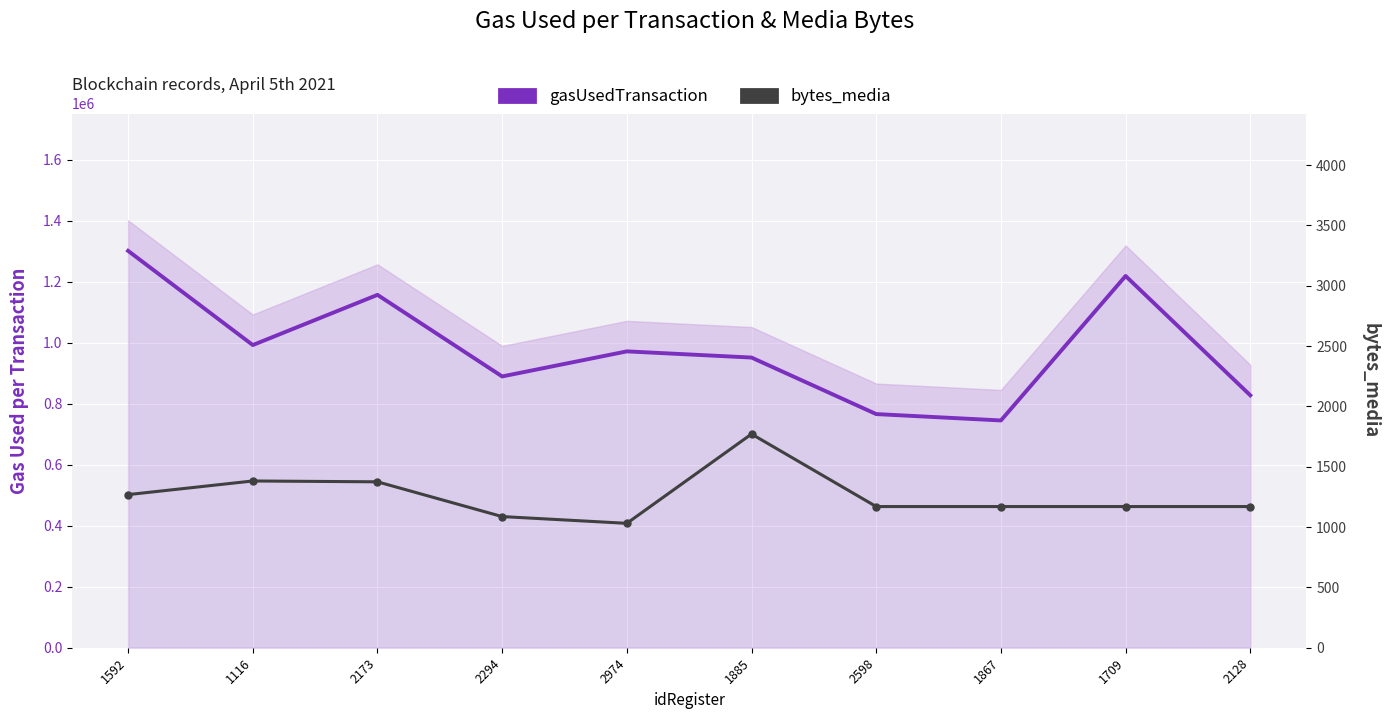

What is the spread (max minus min) of values at 1885?

949439